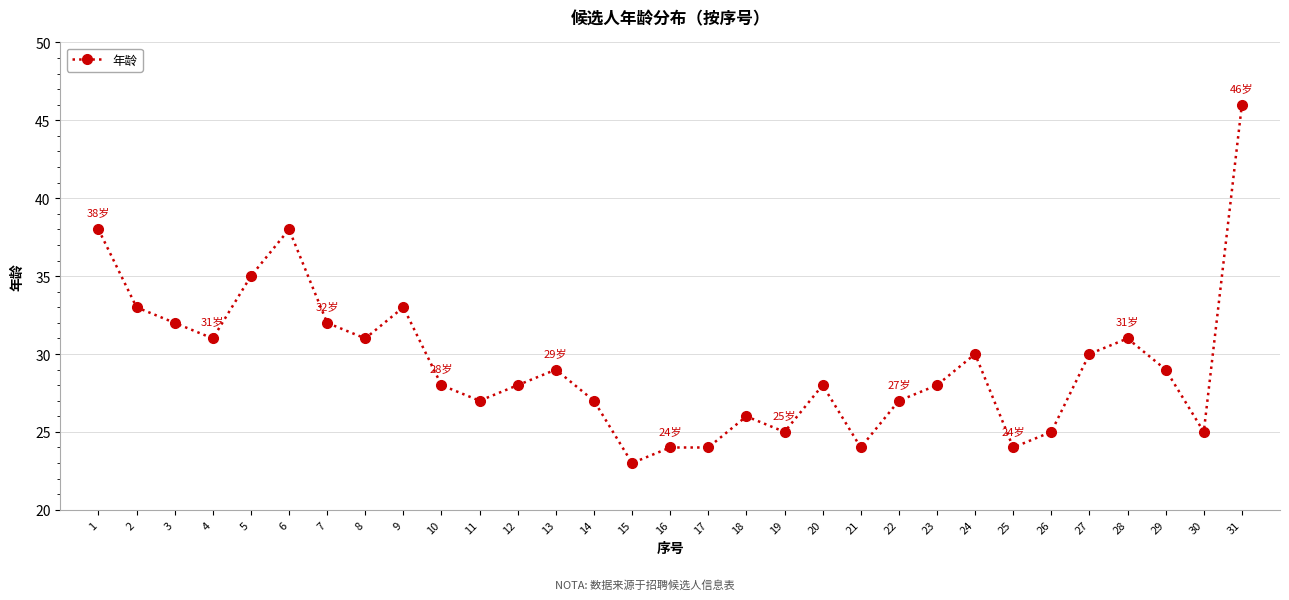

Is this an area chart (filled region under the line)?

No